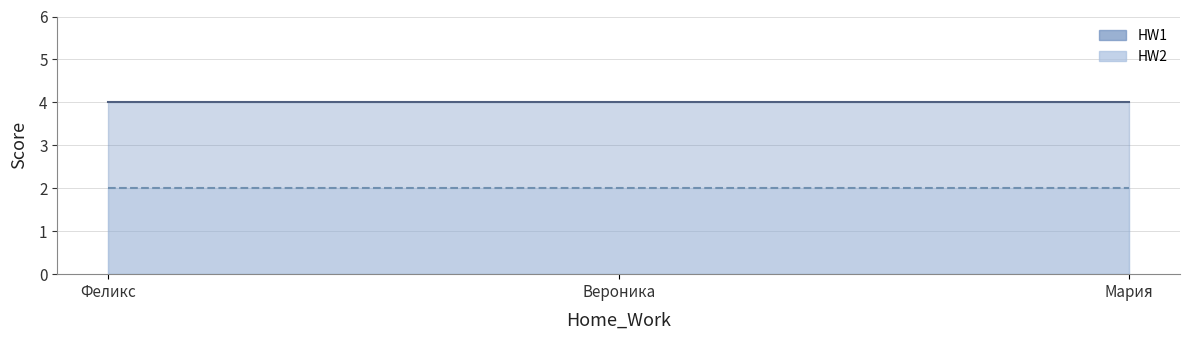

List the series in order of their overall mean, lowest first.

HW2, HW1